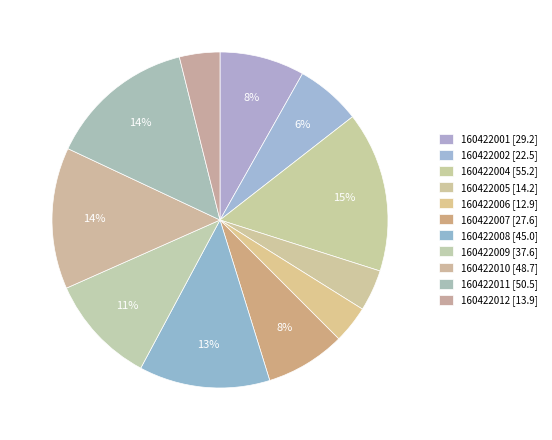

How many segments does this pie chart have?

11